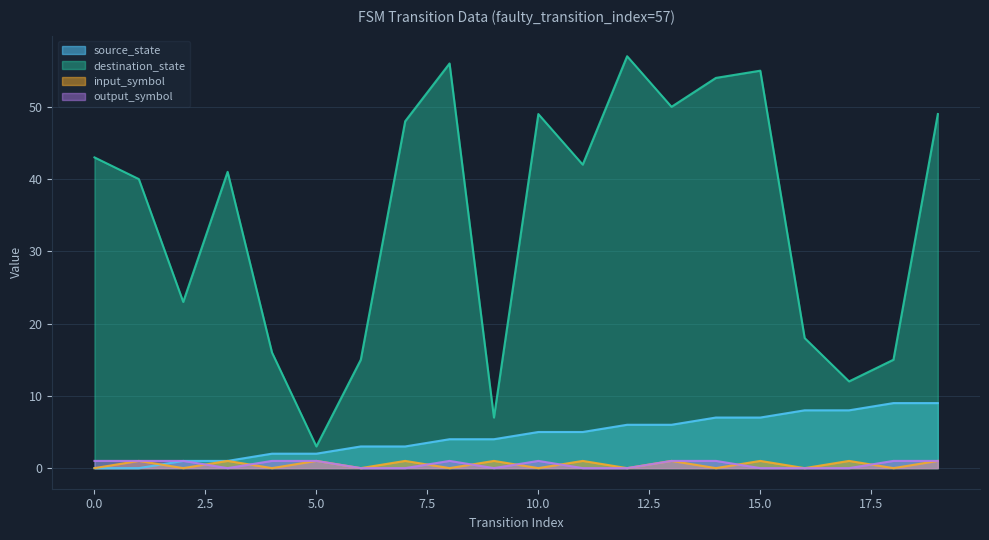

What is the difference between the output_symbol values at 4 and 12?

1